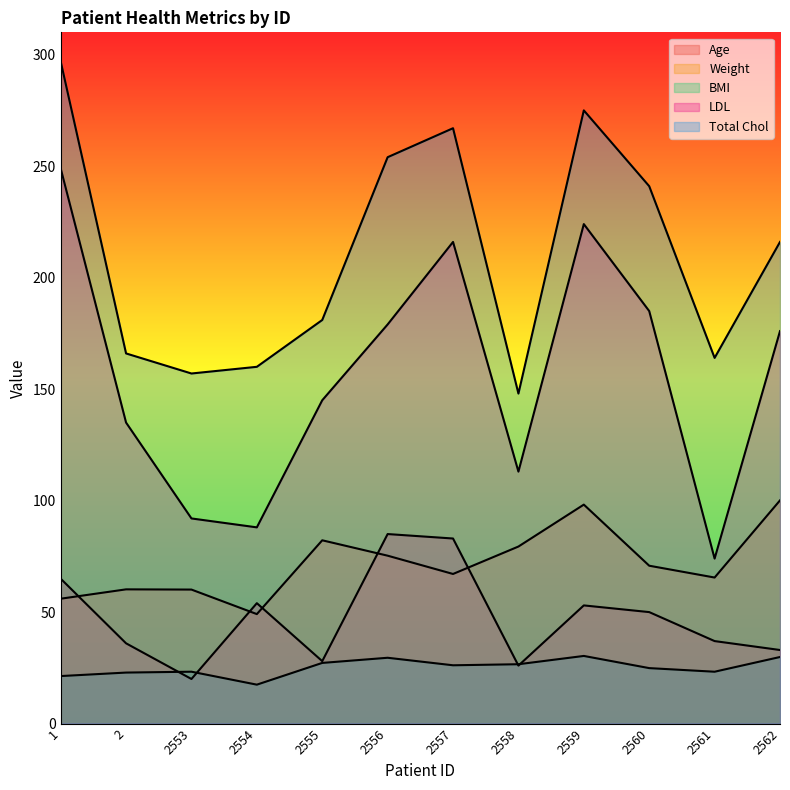

How many lines are shown in the chart?

5